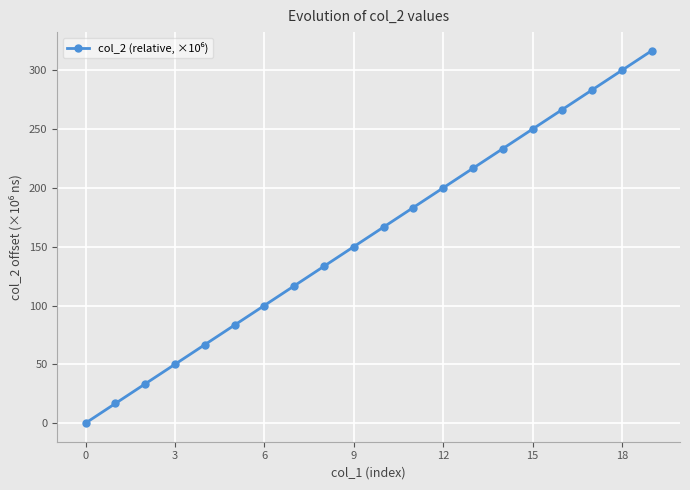

Reading right to left, extract all data points from this chart.

316.7	300.0	283.3	266.7	250.0	233.3	216.7	200.0	183.3	166.7	150.0	133.3	116.7	100.0	83.3	66.7	50.0	33.3	16.7	0.0